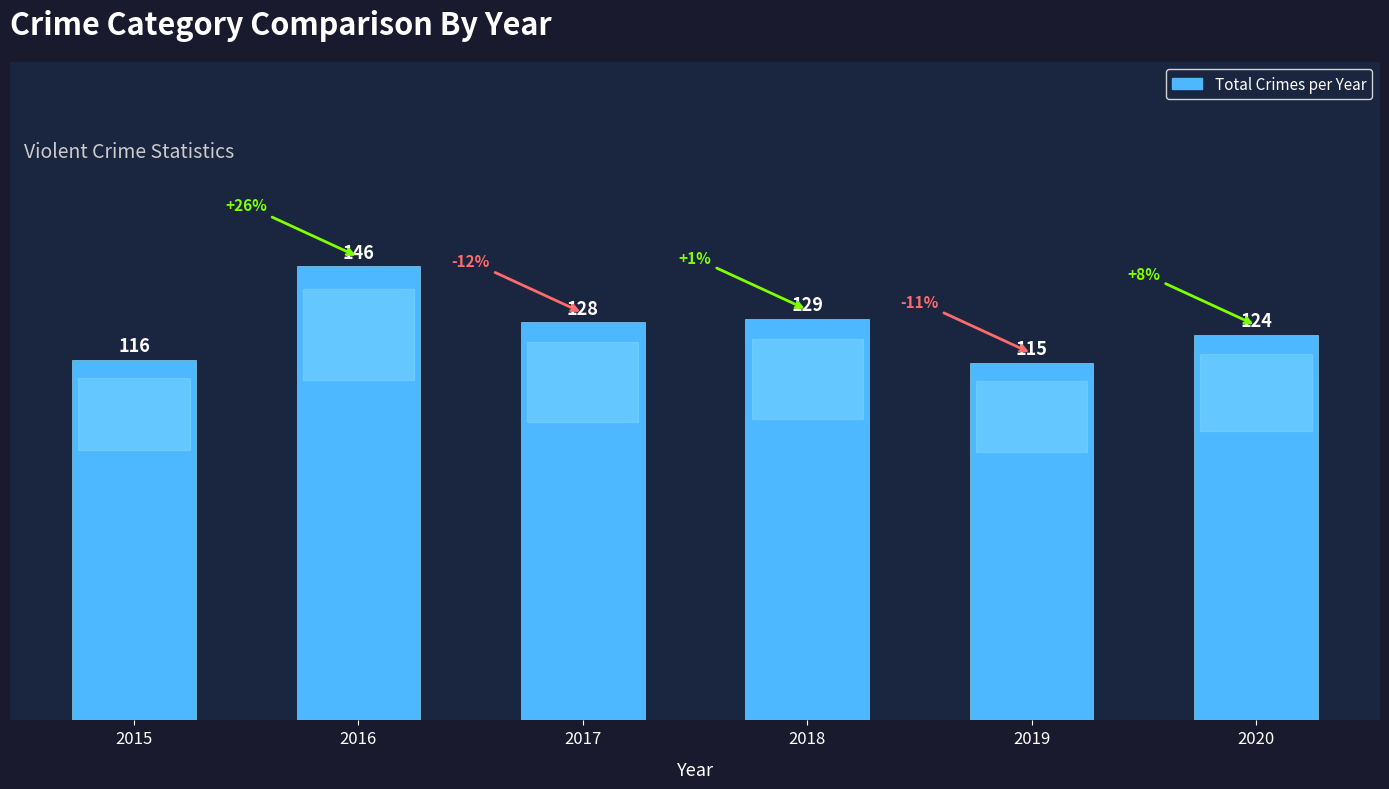

At which label does the data first exceed 128?

2016